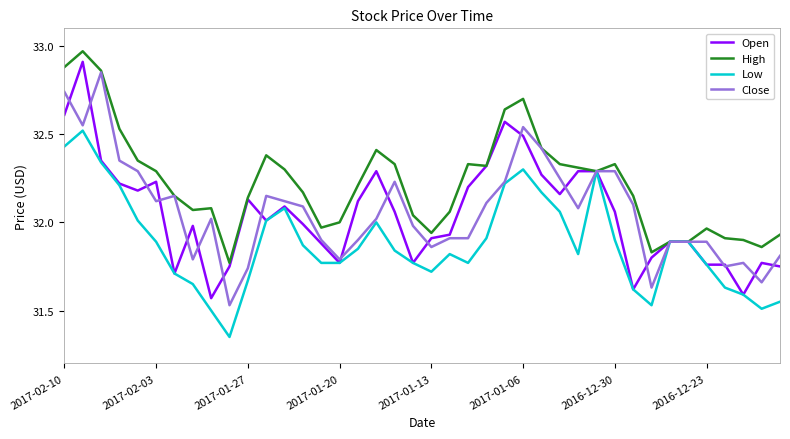

Which series has the largest total across all categories?

High